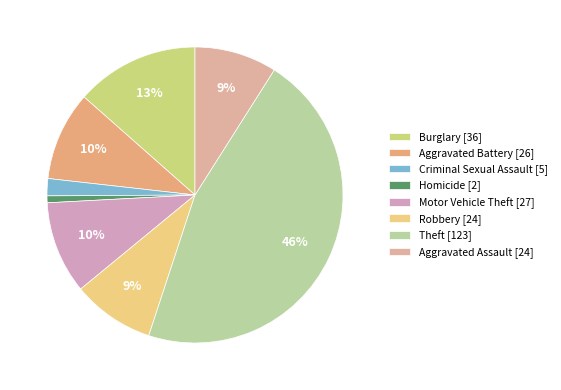

Is the sum of Aggravated Assault and Homicide greater than half?

No